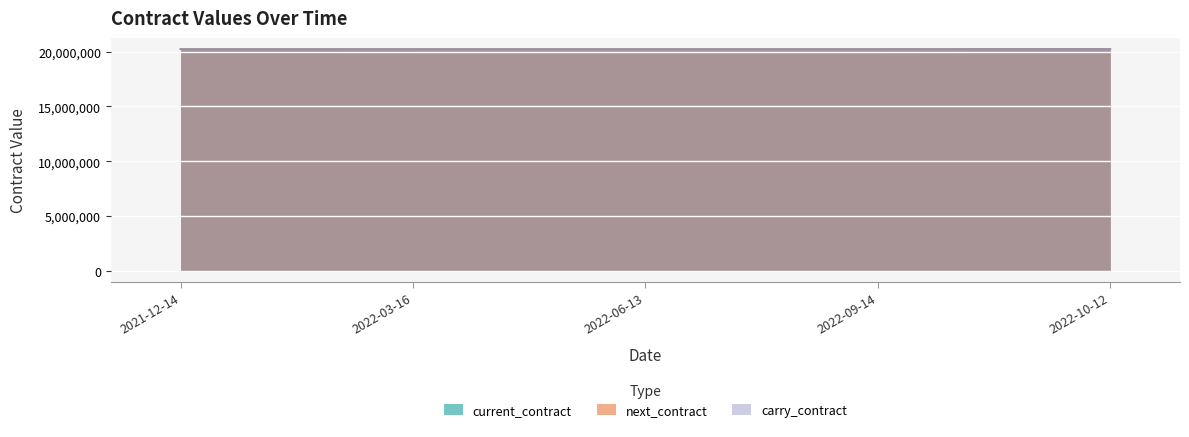

Reading right to left, extract all data points from this chart.

current_contract: 2022-10-12=20221200	2022-09-14=20220900	2022-06-13=20220600	2022-03-16=20220300	2021-12-14=20211200
next_contract: 2022-10-12=20230300	2022-09-14=20221200	2022-06-13=20220900	2022-03-16=20220600	2021-12-14=20220300
carry_contract: 2022-10-12=20230300	2022-09-14=20221200	2022-06-13=20220900	2022-03-16=20220600	2021-12-14=20220300